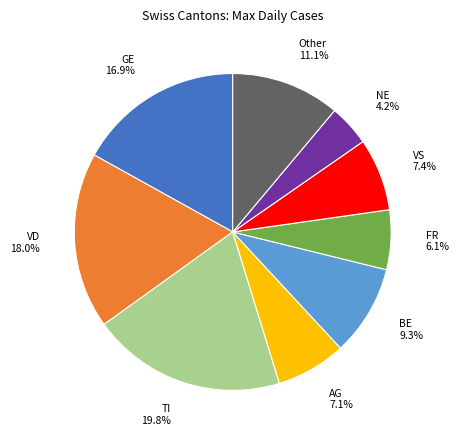

How many slices are in this pie chart?

9